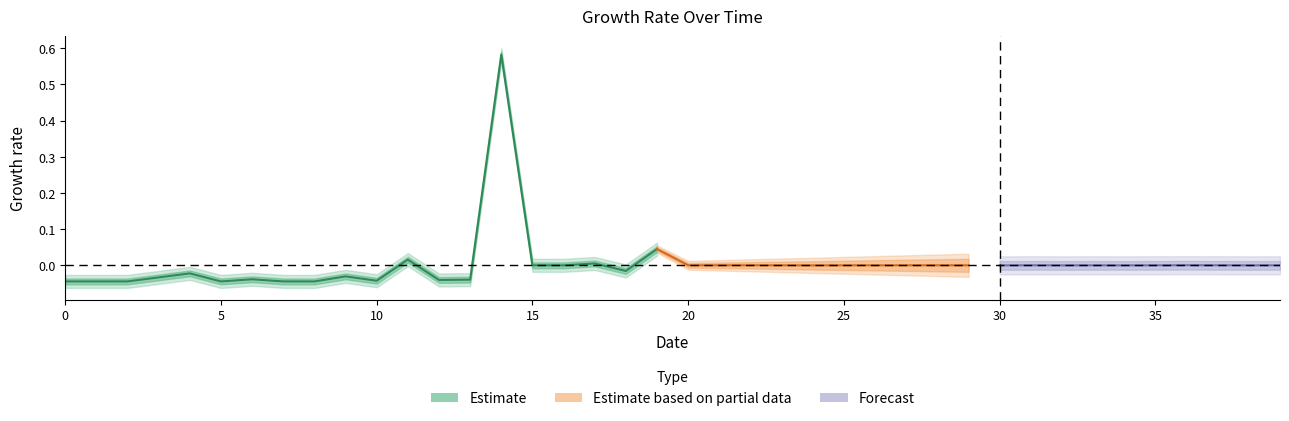

Which label corresponds to the smallest value in the chart?

5